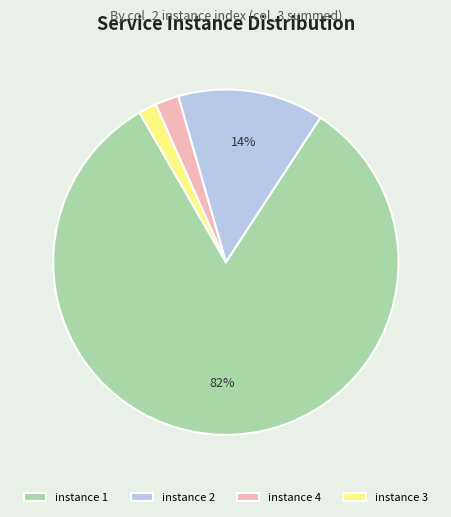

To the nearest percent, what percentage of the pie is instance 4?

2%